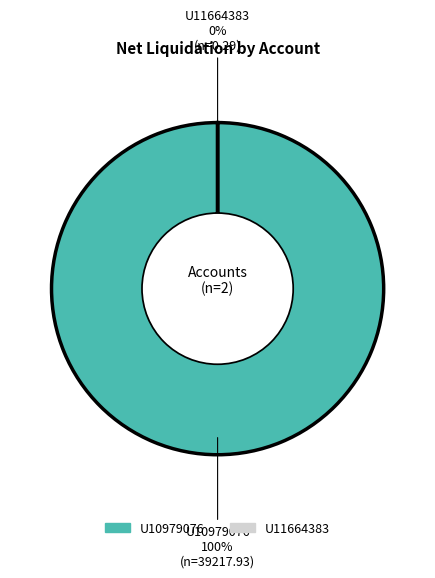

True or false: U10979076 accounts for 100% of the total.

True